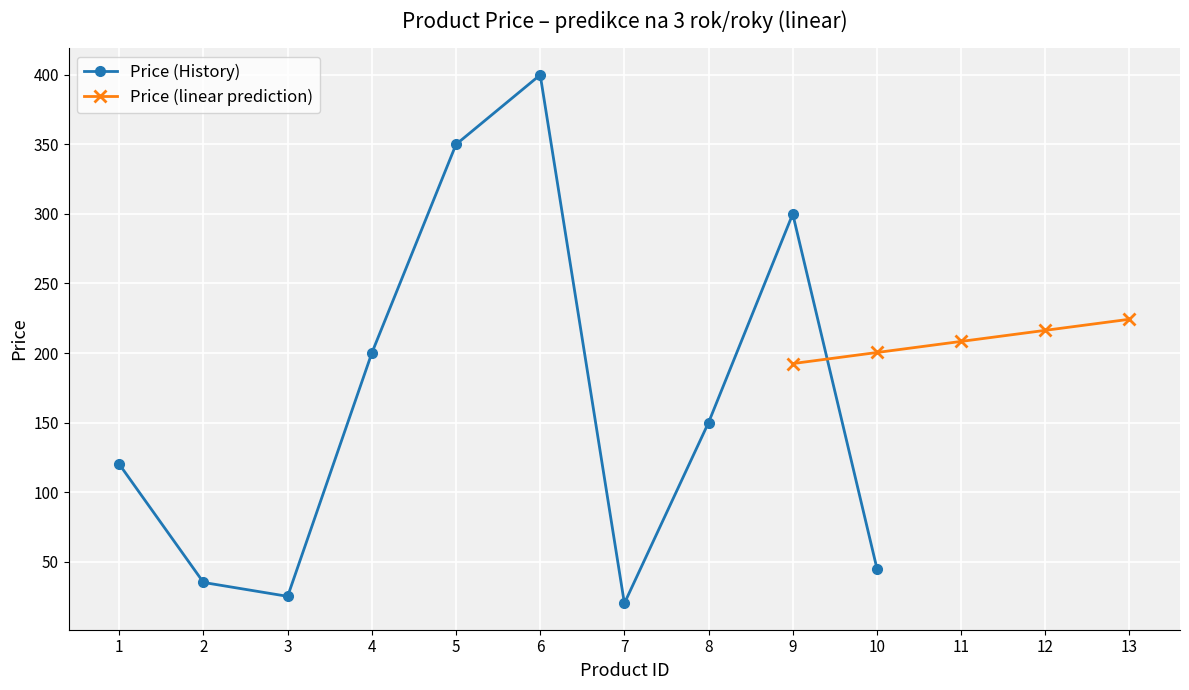

Read the value at 9, to the nearest 5.

300